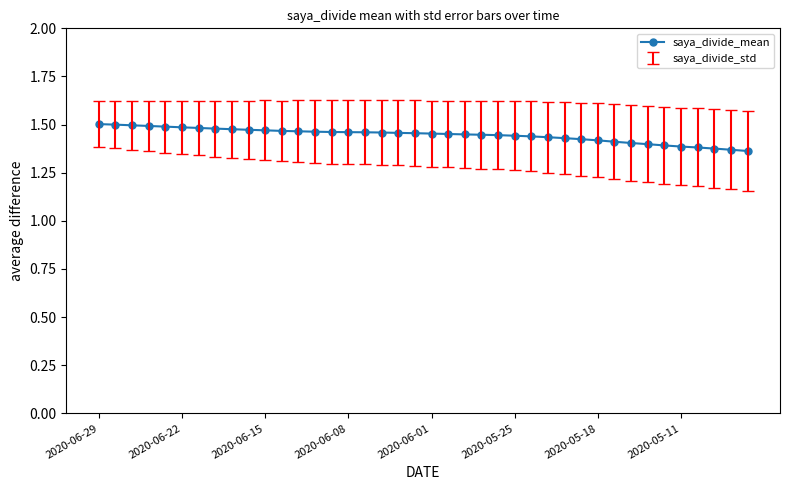

How many values are between 1 and 2?

40